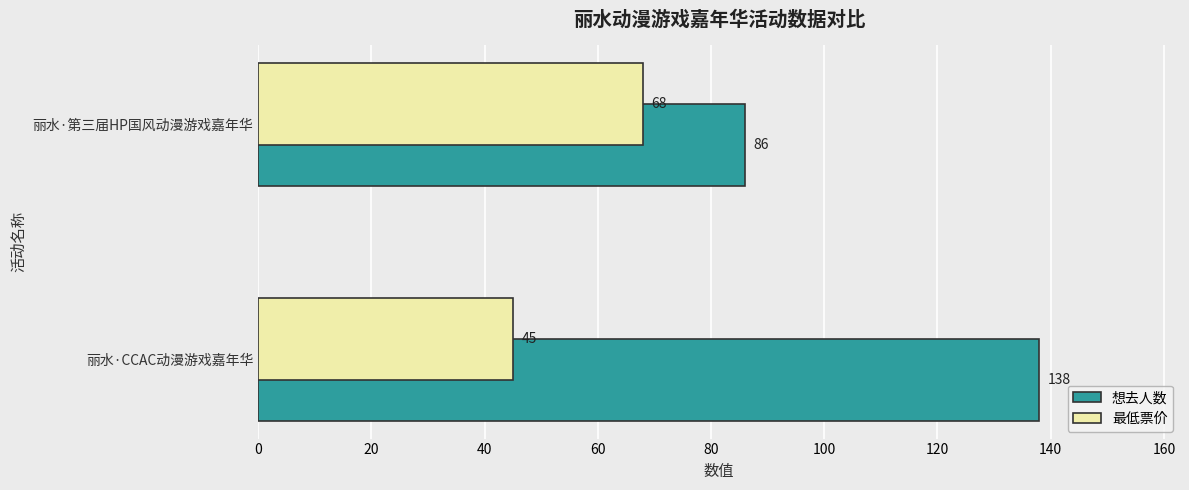

Which category has the highest value across all series?

丽水·CCAC动漫游戏嘉年华